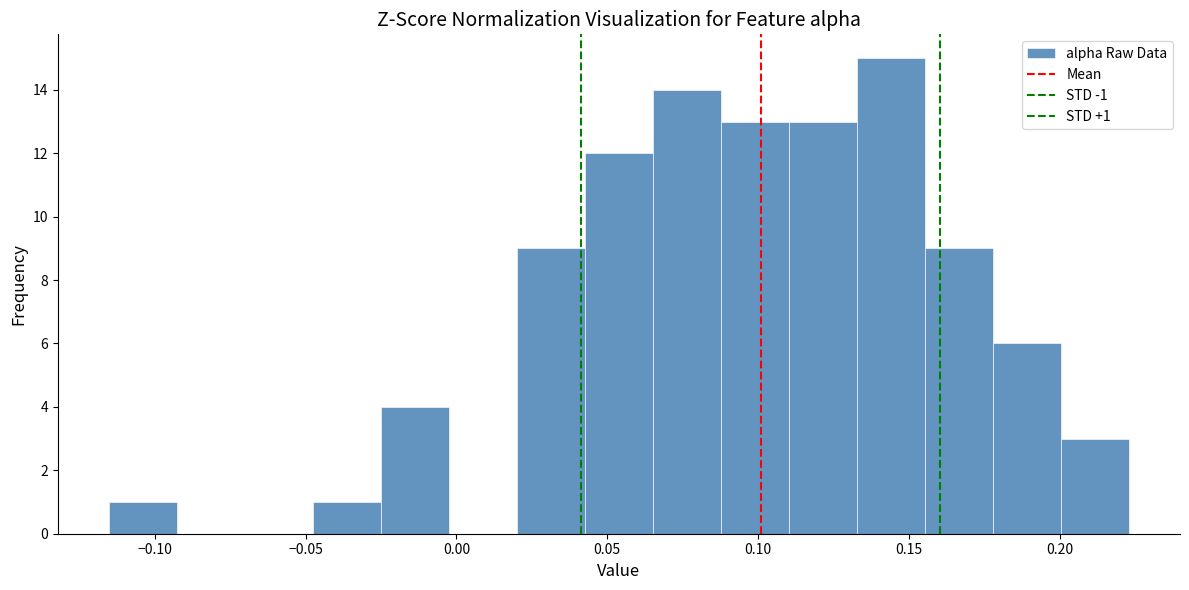

Which range on the x-axis has the tallest bar?

0.135 to 0.155